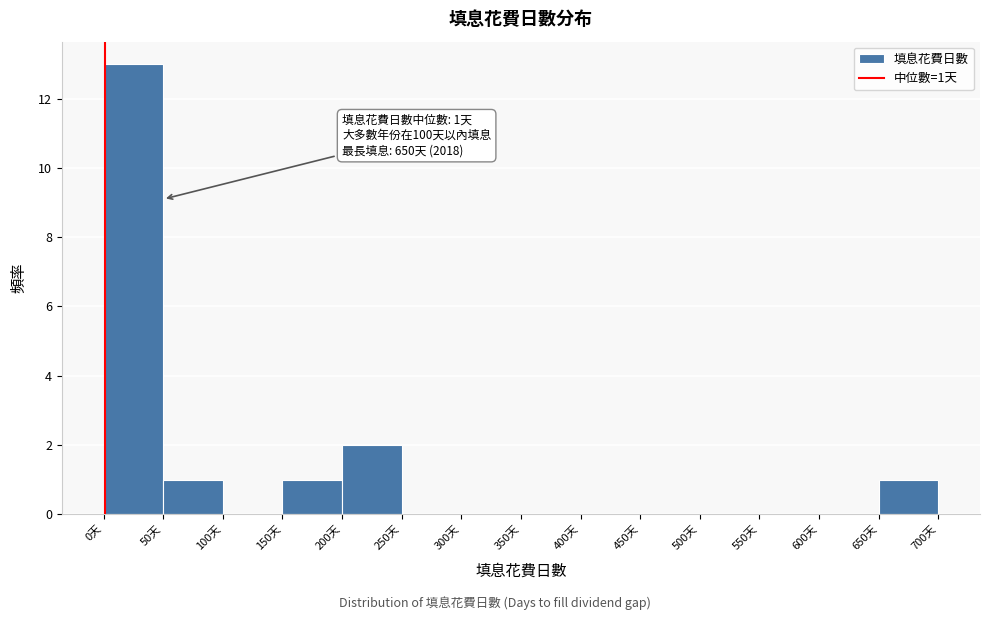

Which range on the x-axis has the tallest bar?

0 to 50